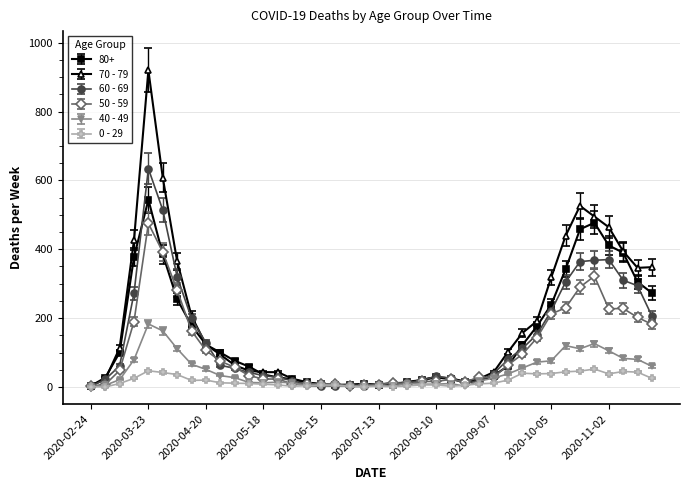

True or false: 50 - 59 has more than 1 points higher than both neighbors.

True